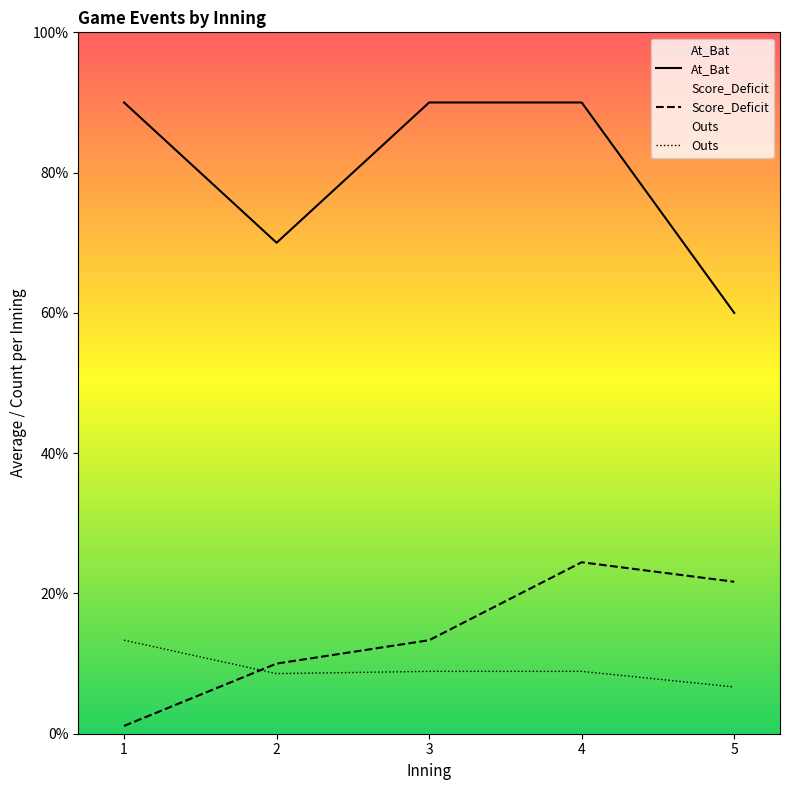

What is the sum of the Score_Deficit values at 2 and 4?

3.4